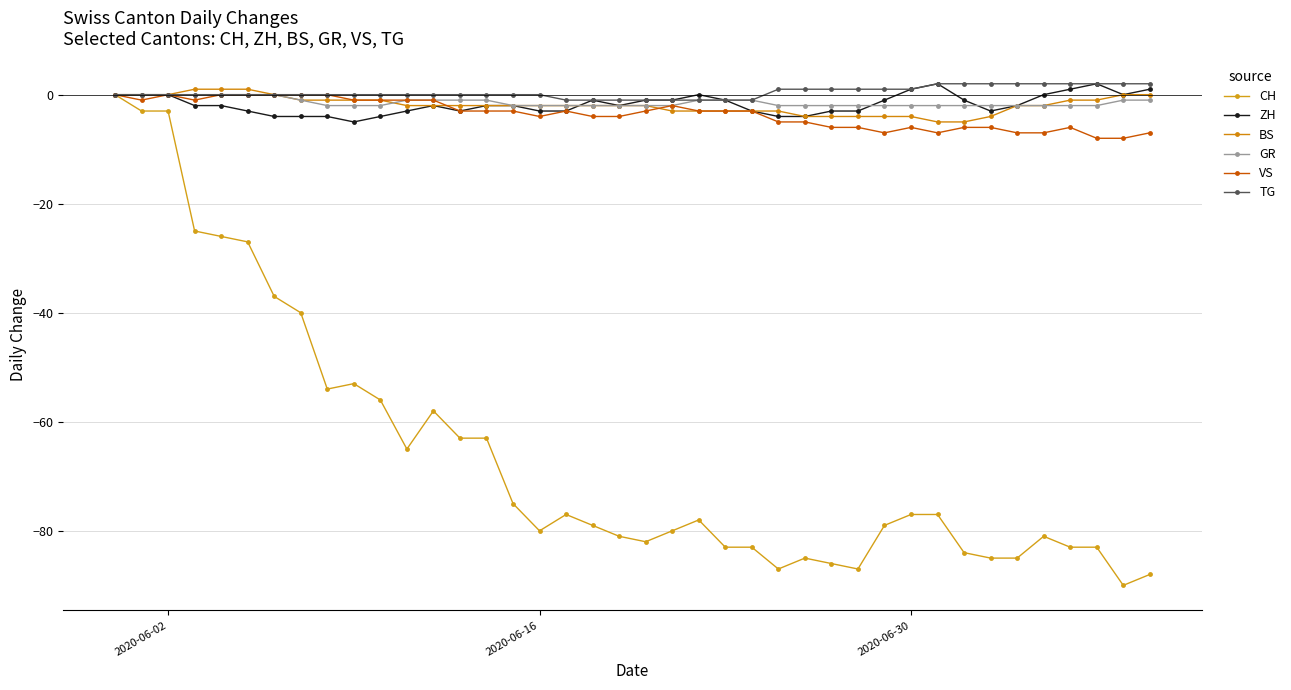

Is this an area chart (filled region under the line)?

No